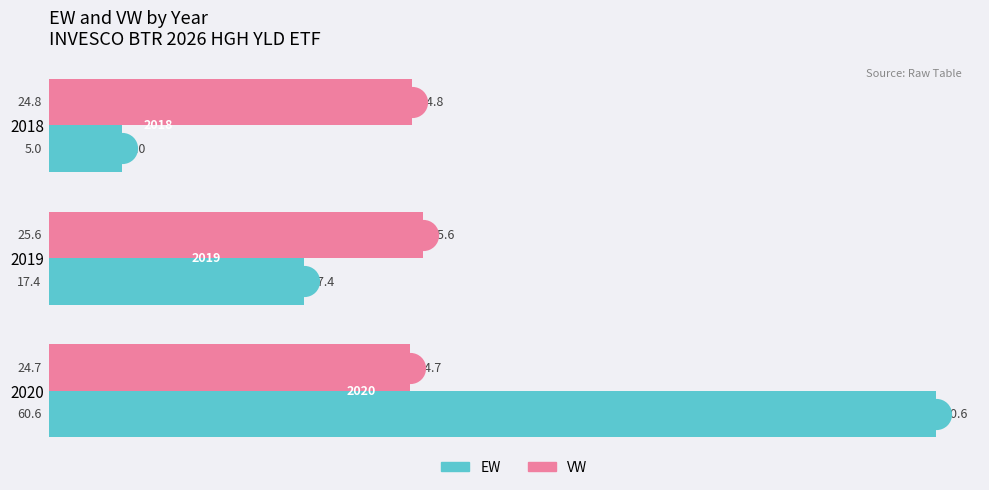

At how many categories does at least one series exceed 49?

1